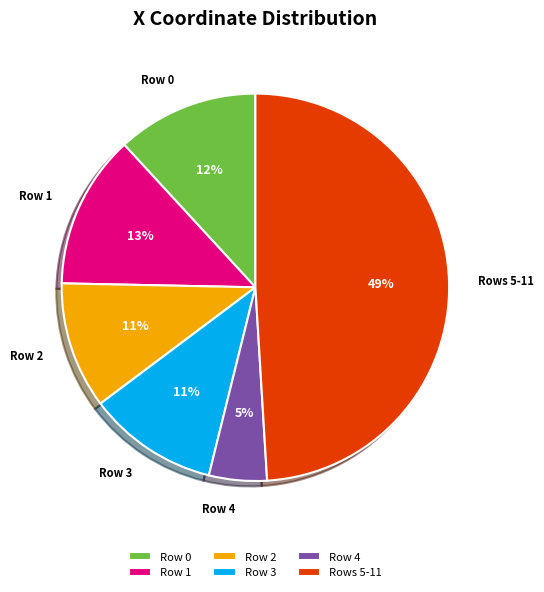

Combined, do Row 1 and Row 4 account for over 50%?

No